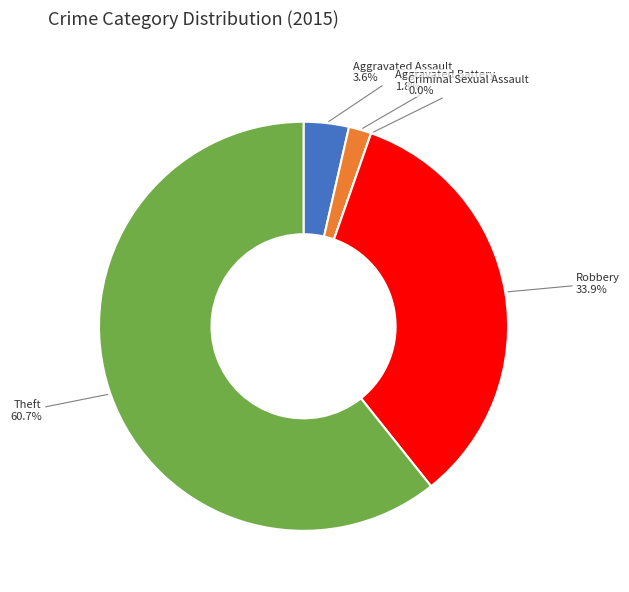

To the nearest percent, what percentage of the pie is Theft?

61%